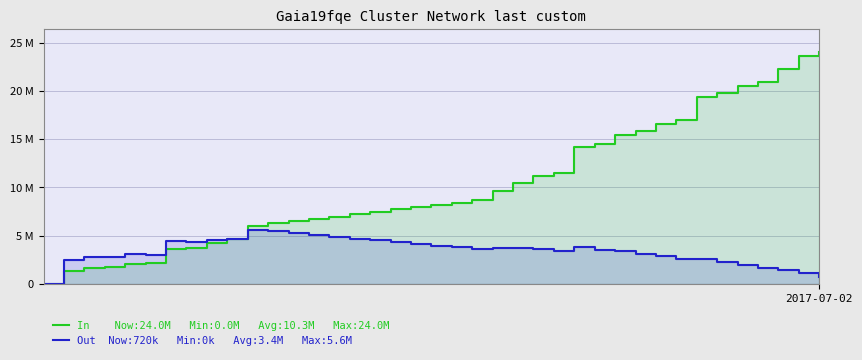

What is the difference between the maximum and minimum values in the In series?

24000000.0